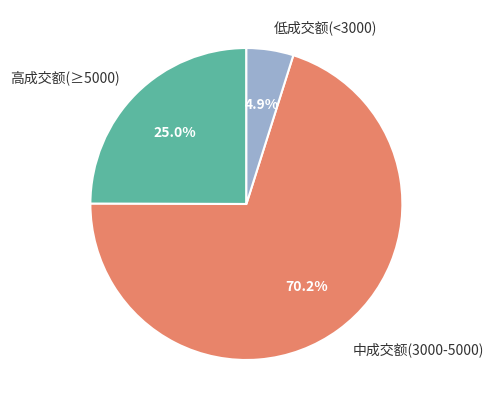

Rank the categories by value from lowest to highest.

低成交额(<3000), 高成交额(≥5000), 中成交额(3000-5000)